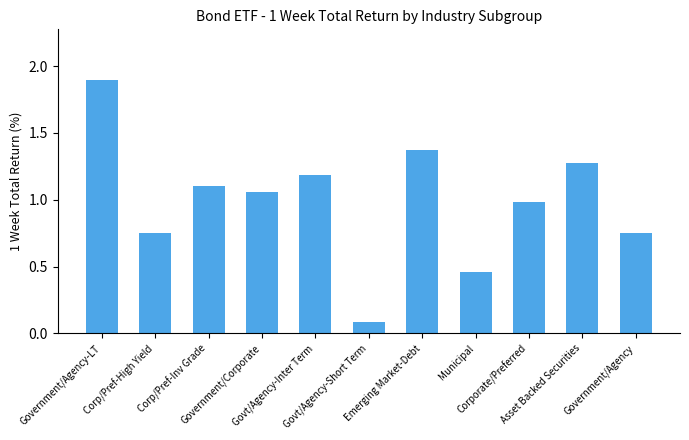

What is the difference between the maximum and minimum values?

1.8